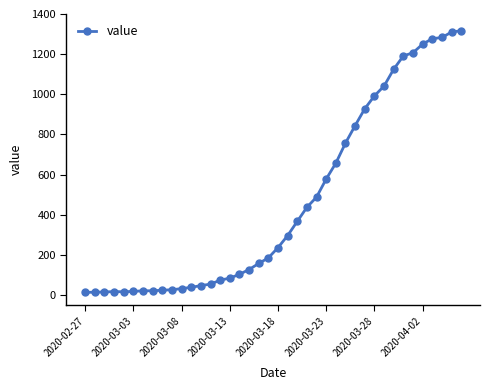

How many lines are shown in the chart?

1